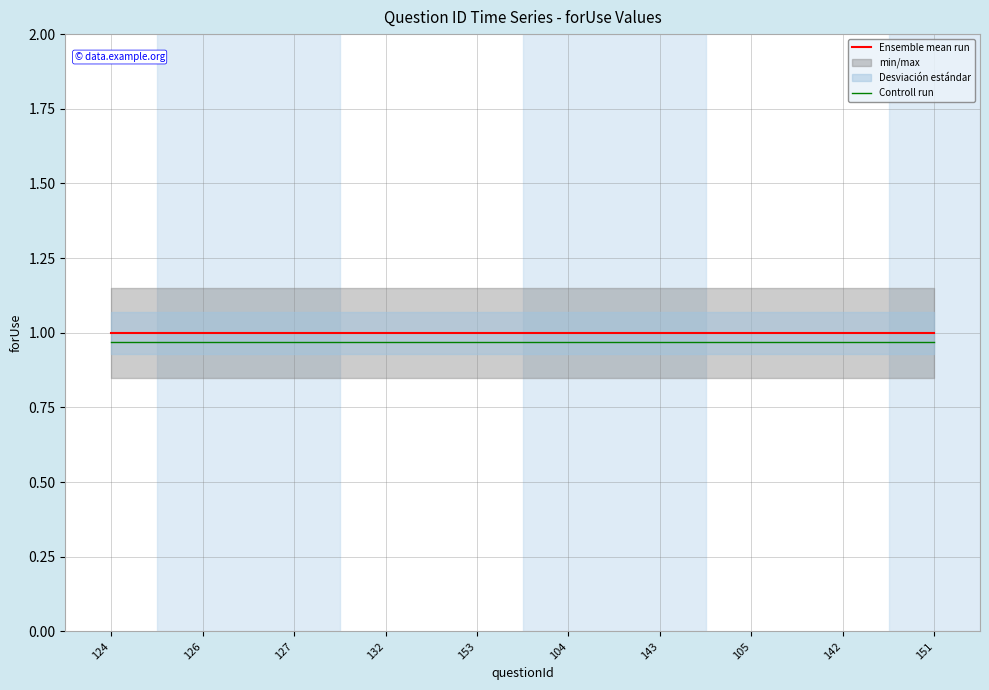

The Ensemble mean run series shows 1.0 at 126. True or false?

True